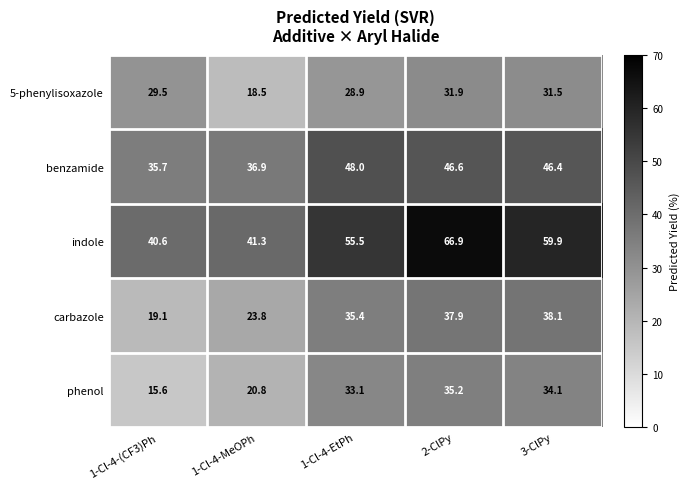

Reading left to right, transcribe all the data shown in this chart.

5-phenylisoxazole: 29.5	18.5	28.9	31.9	31.5
benzamide: 35.7	36.9	48.0	46.6	46.4
indole: 40.6	41.3	55.5	66.9	59.9
carbazole: 19.1	23.8	35.4	37.9	38.1
phenol: 15.6	20.8	33.1	35.2	34.1